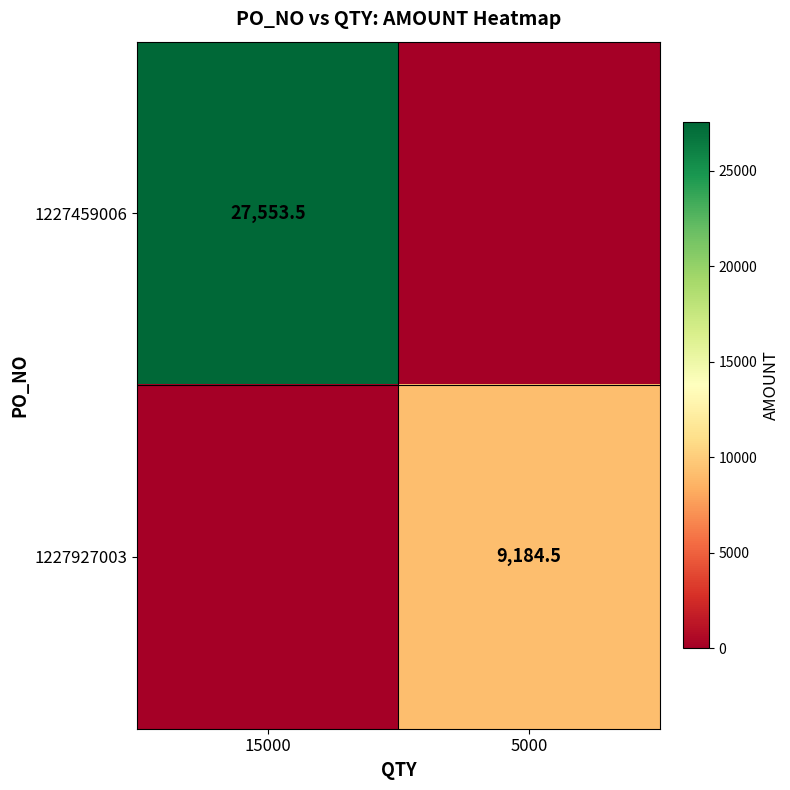

True or false: 1227927003 has a value of 9184.5 at 5000.

True